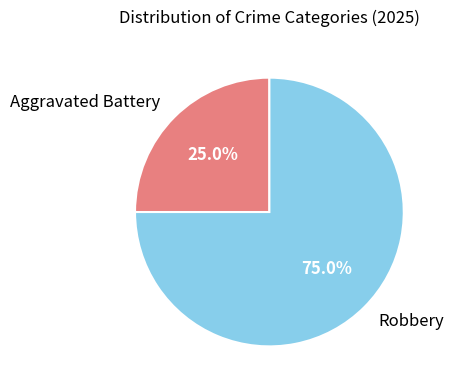

What is the smallest slice in the pie chart?

Aggravated Battery